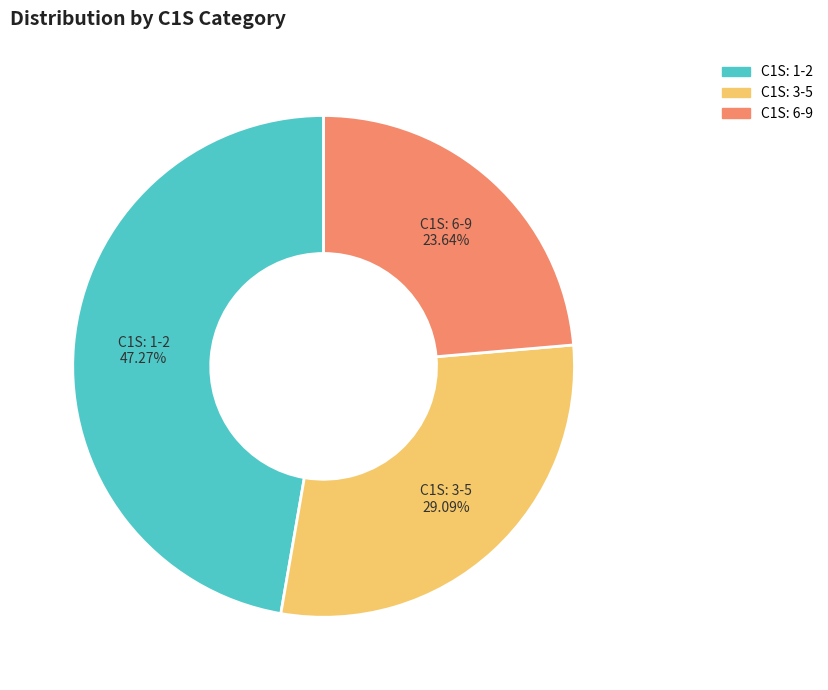

Is the sum of C1S: 6-9 and C1S: 1-2 greater than half?

Yes